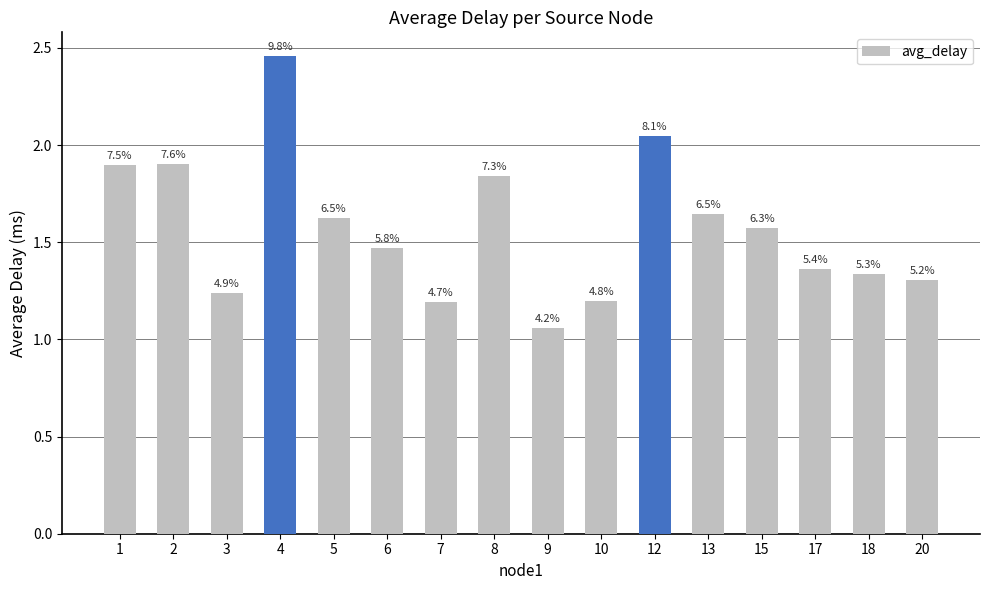

Are the bars horizontal?

No